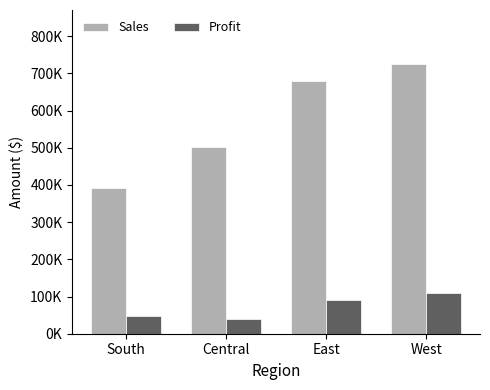

Which category has the highest value across all series?

West